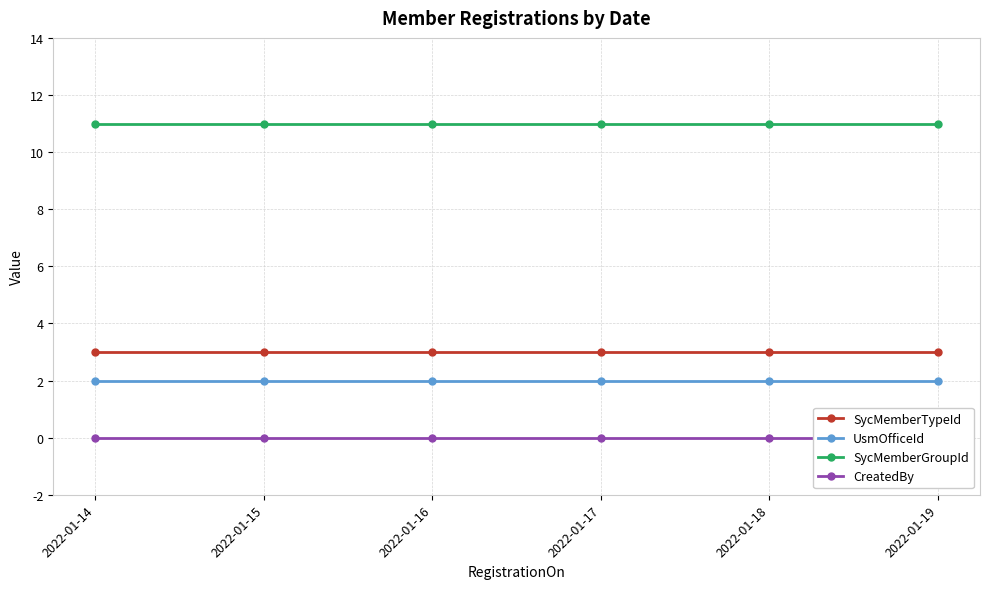

True or false: SycMemberGroupId has a value of 18 at 2022-01-17.

False